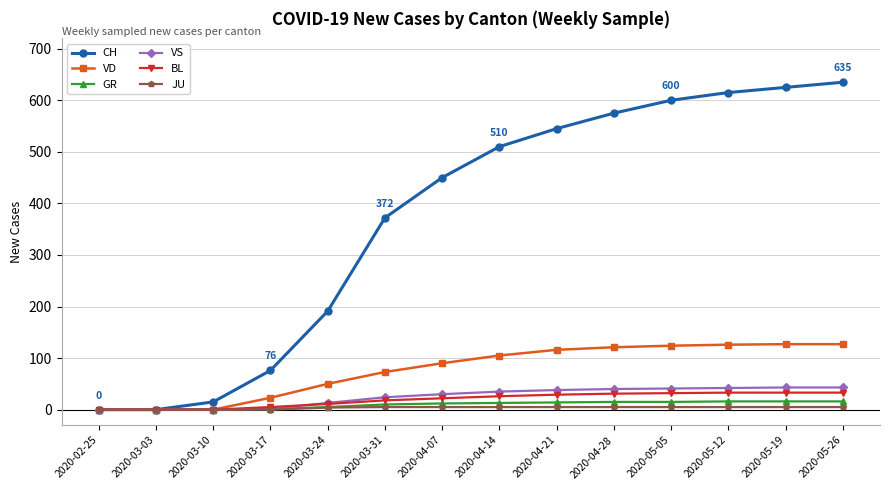

What is the label of the 10th point from the left?

2020-04-28